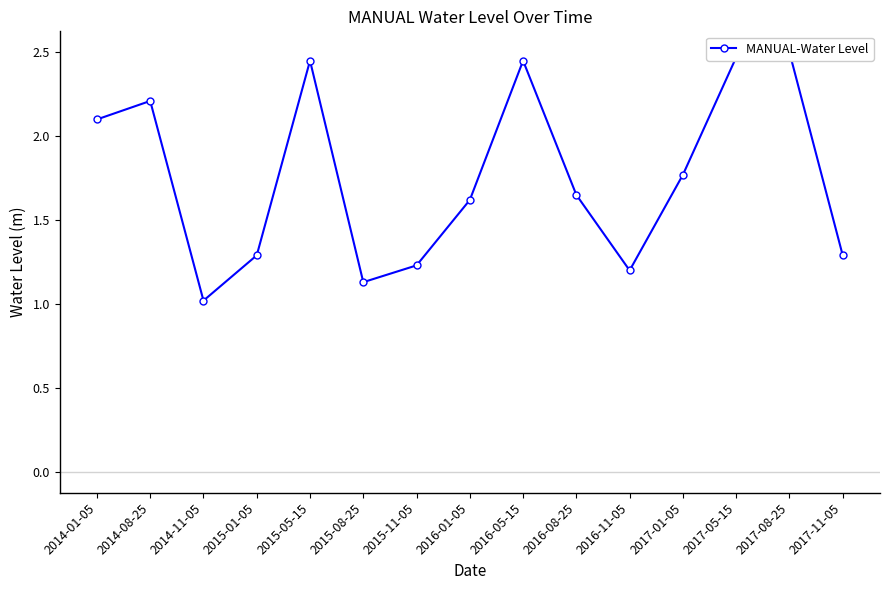

How many data points does each series have?

15